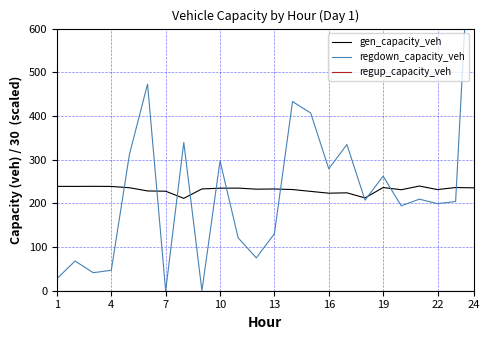

The value of gen_capacity_veh at 13 is 112.4. True or false?

False